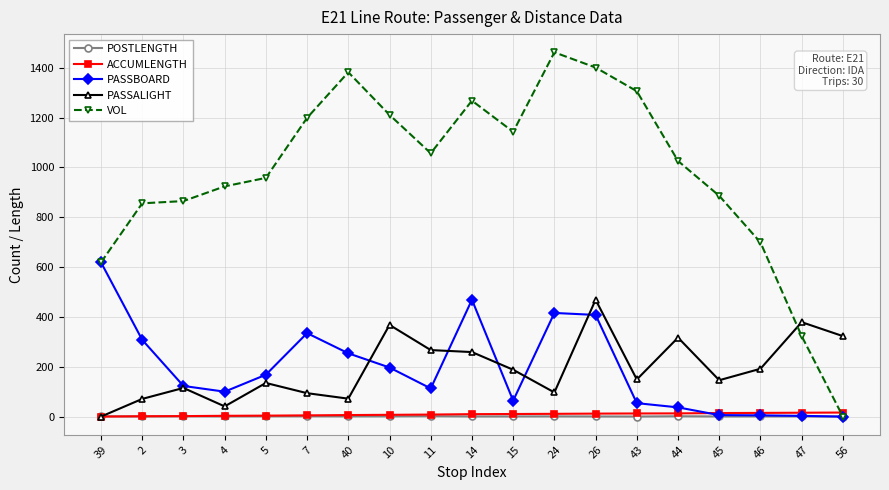

Does the chart have visible grid lines?

Yes